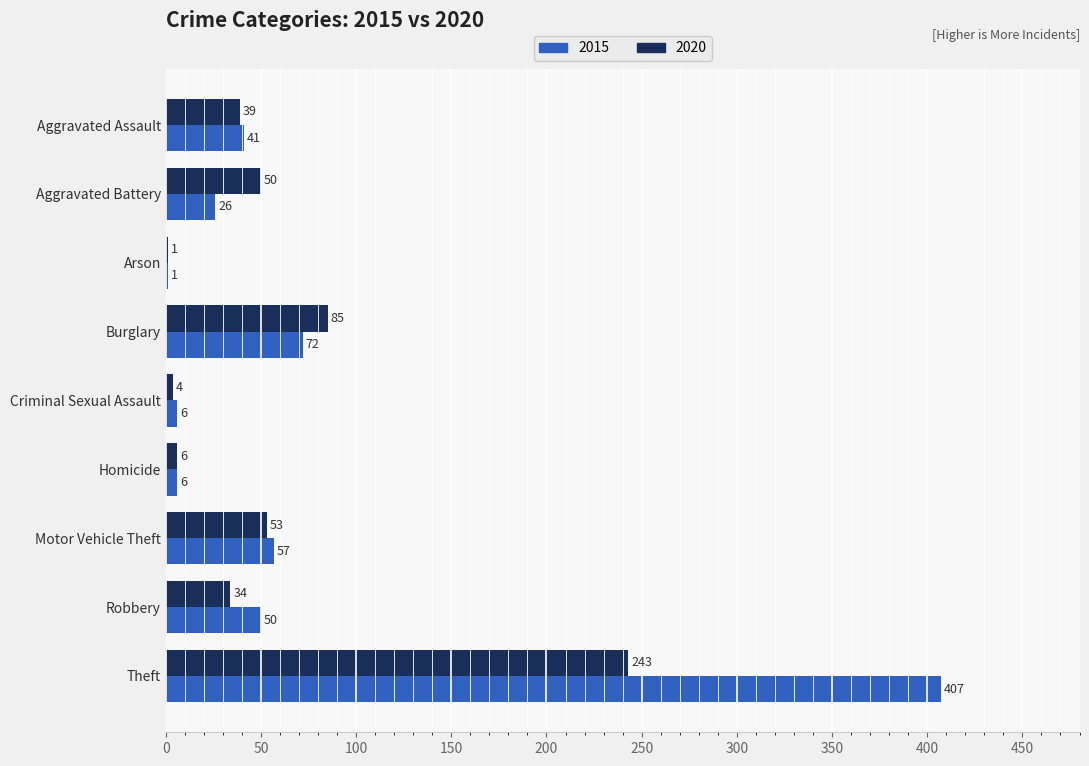

The 2015 series shows 725 at Theft. True or false?

False